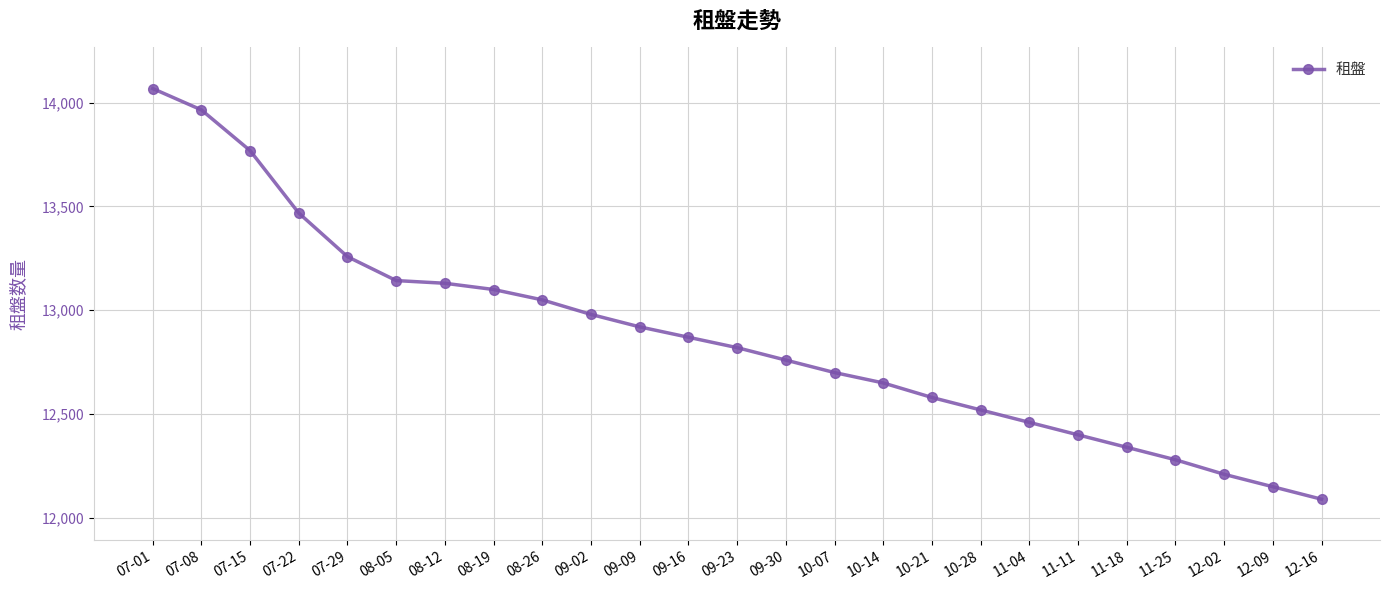

Reading right to left, what are all the values shown in this chart?

12-16=12090	12-09=12150	12-02=12210	11-25=12280	11-18=12340	11-11=12400	11-04=12460	10-28=12520	10-21=12580	10-14=12650	10-07=12700	09-30=12760	09-23=12820	09-16=12870	09-09=12920	09-02=12980	08-26=13050	08-19=13100	08-12=13130	08-05=13143	07-29=13258	07-22=13468	07-15=13769	07-08=13965	07-01=14068